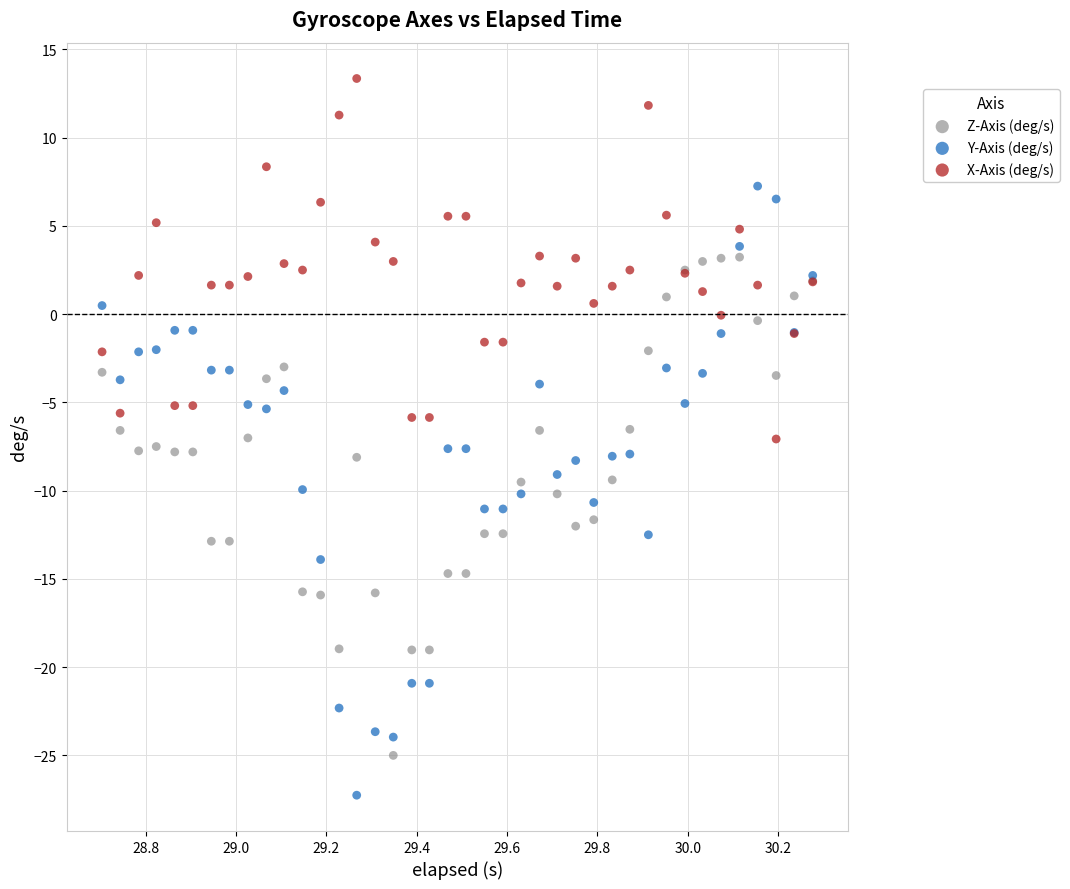

Which series reaches the maximum Y coordinate?

X-Axis (deg/s)